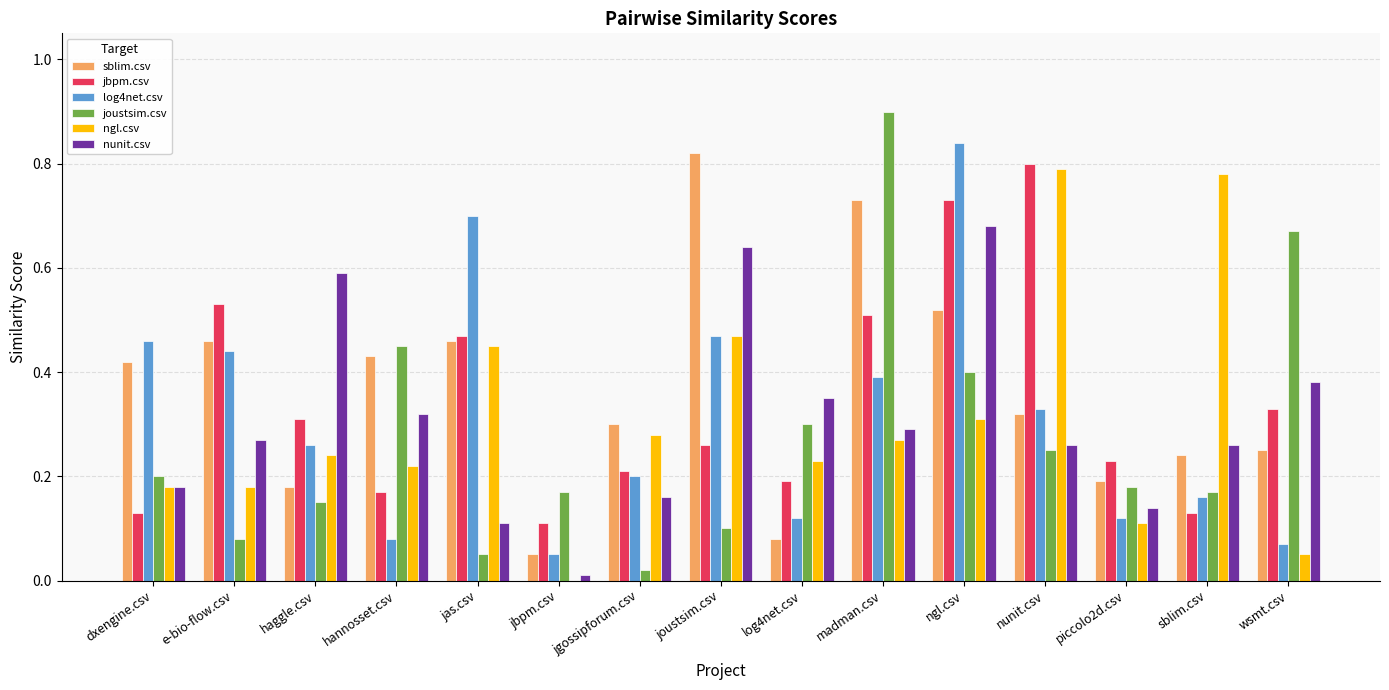

Is the value of jbpm.csv at hannosset.csv greater than the value of log4net.csv at jgossipforum.csv?

No